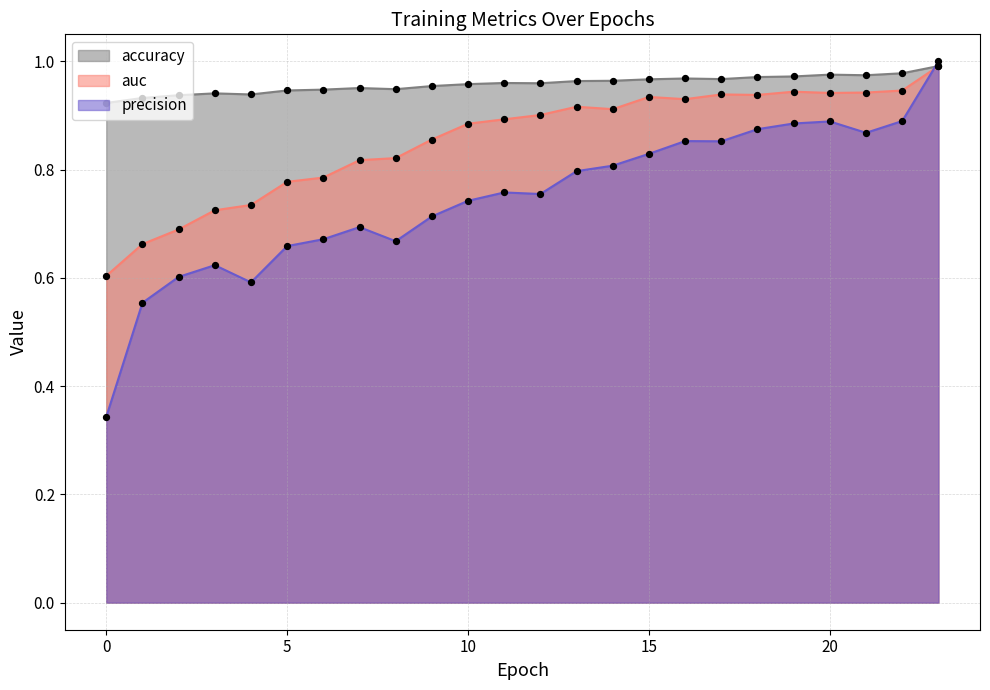

What is the total value across all series at 8?

2.4